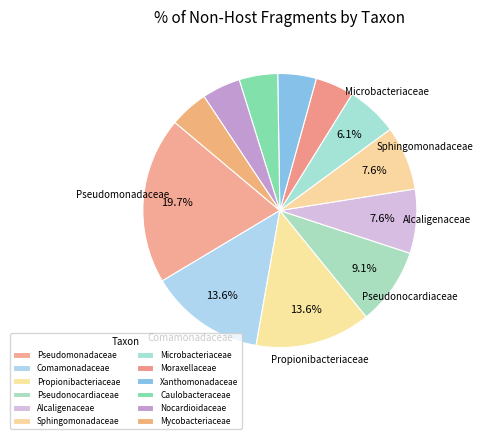

Is there a majority slice in this chart?

No